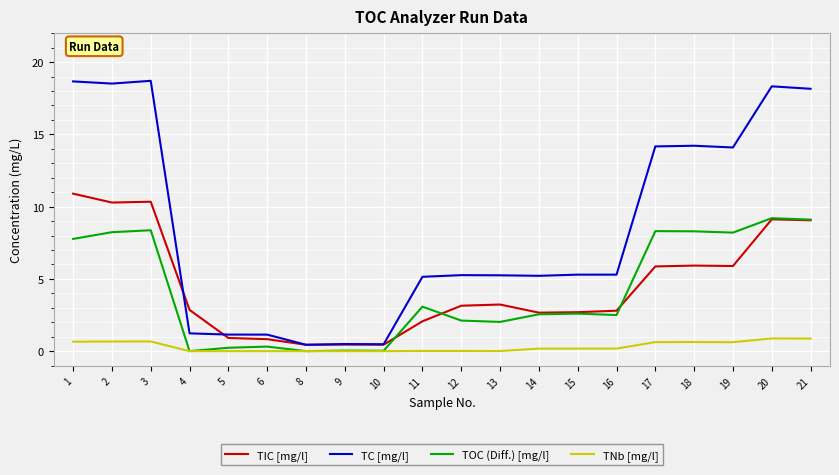

The TIC [mg/l] series shows 2.8 at 16. True or false?

True